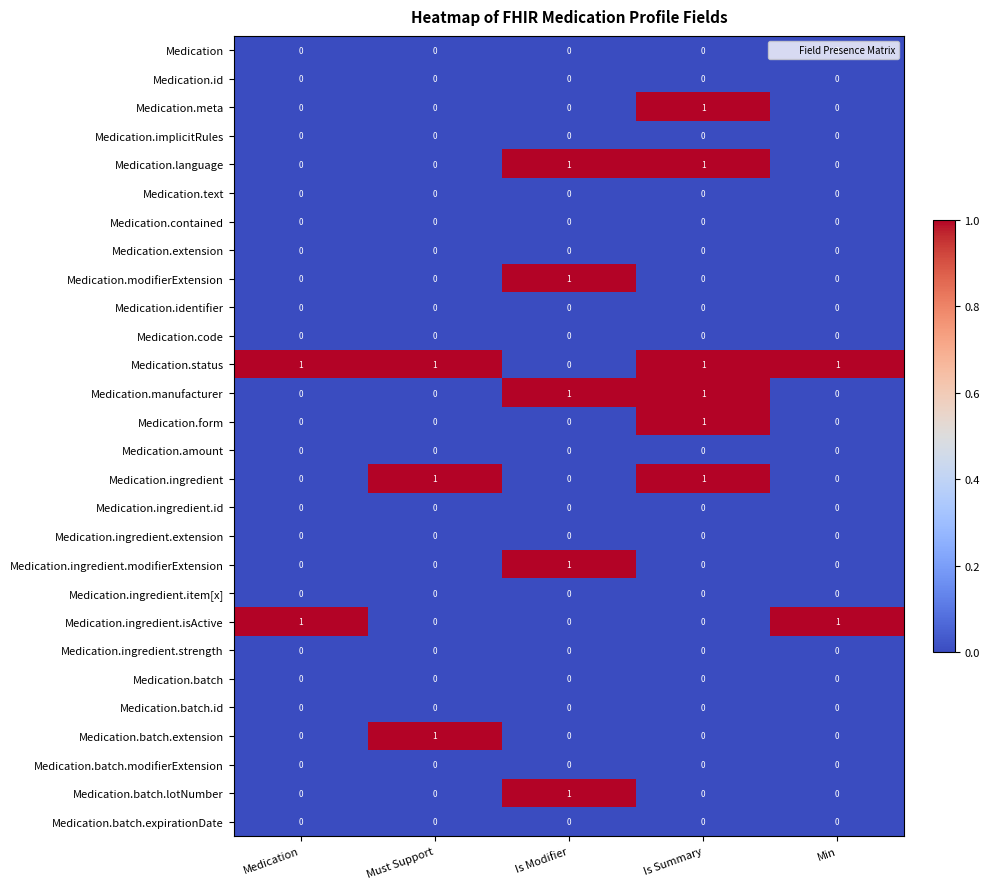

Which category has the highest value in the Medication.batch.extension series?

Must Support